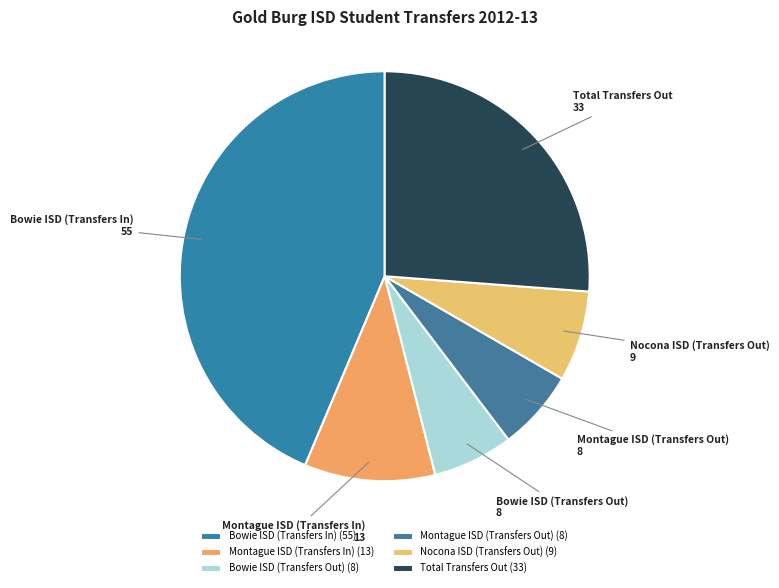

The Montague ISD (Transfers In) slice represents 10% of the pie. True or false?

True